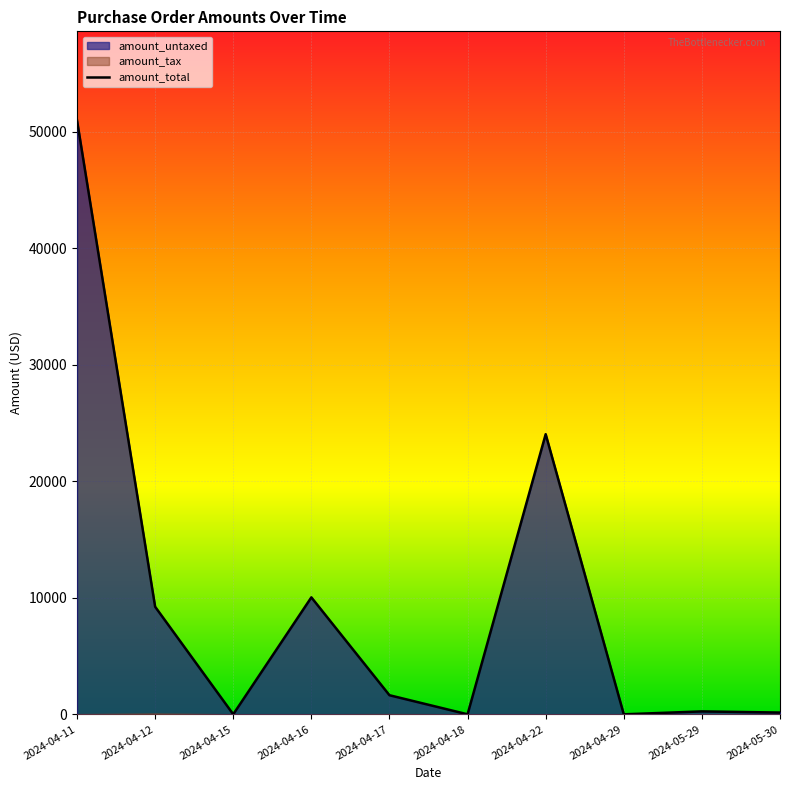

Between 2024-04-15 and 2024-04-11, which is larger?

2024-04-11